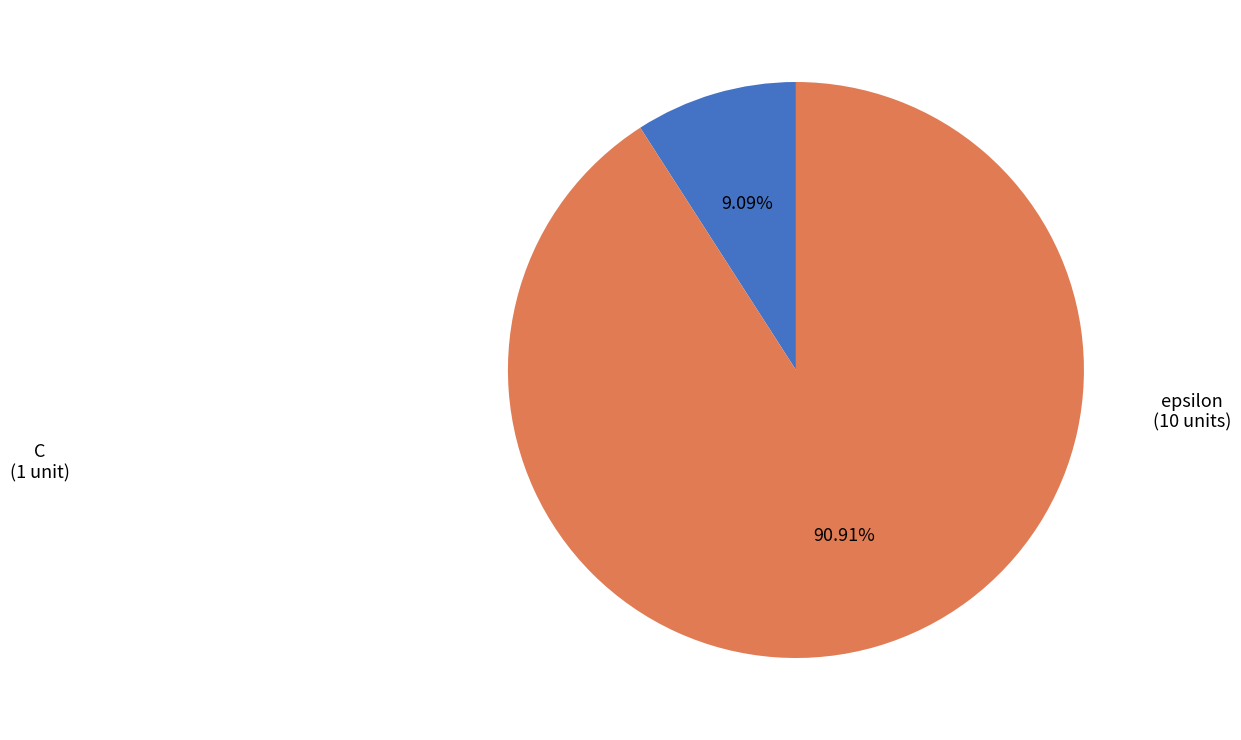

Is there a majority slice in this chart?

Yes